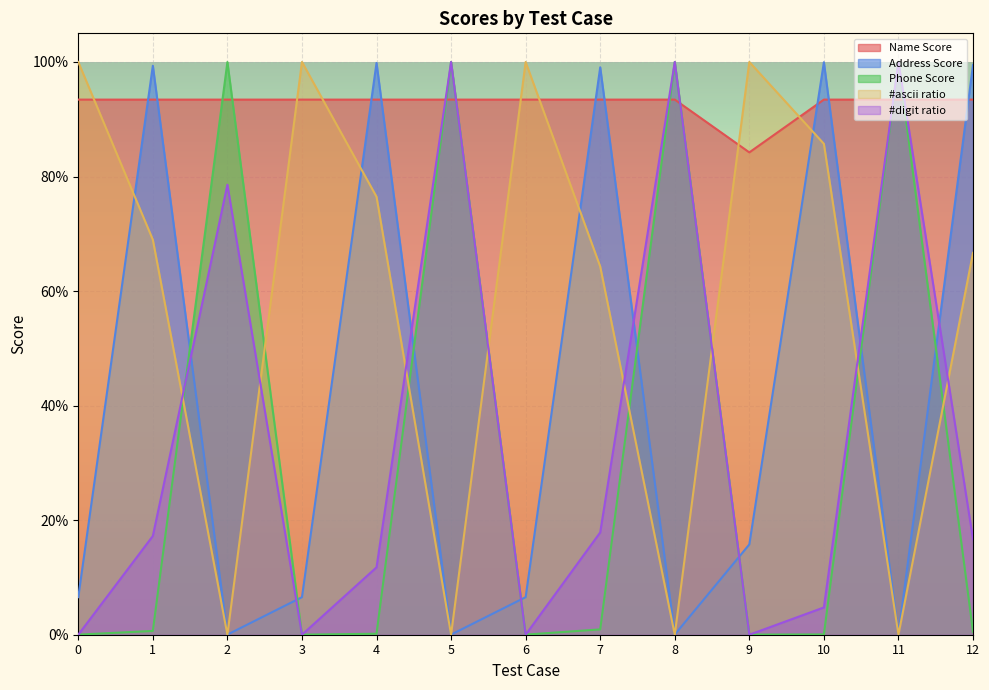

List the labels in order of #ascii ratio value, largest first.

0, 3, 6, 9, 10, 4, 1, 12, 7, 2, 5, 8, 11